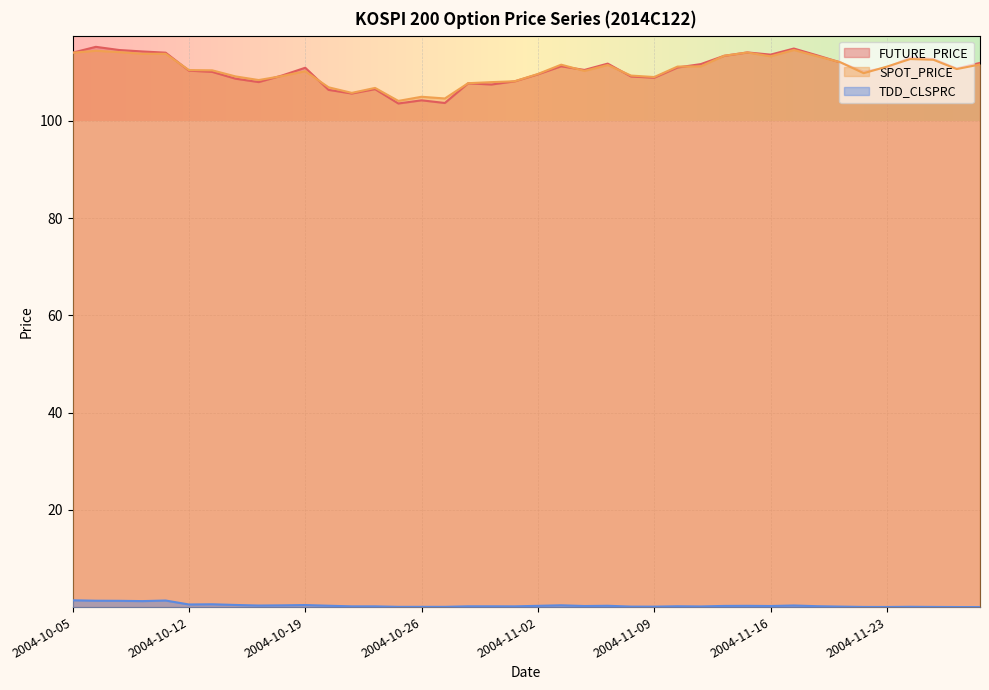

What is the label of the 23rd point from the right?

2004-10-28